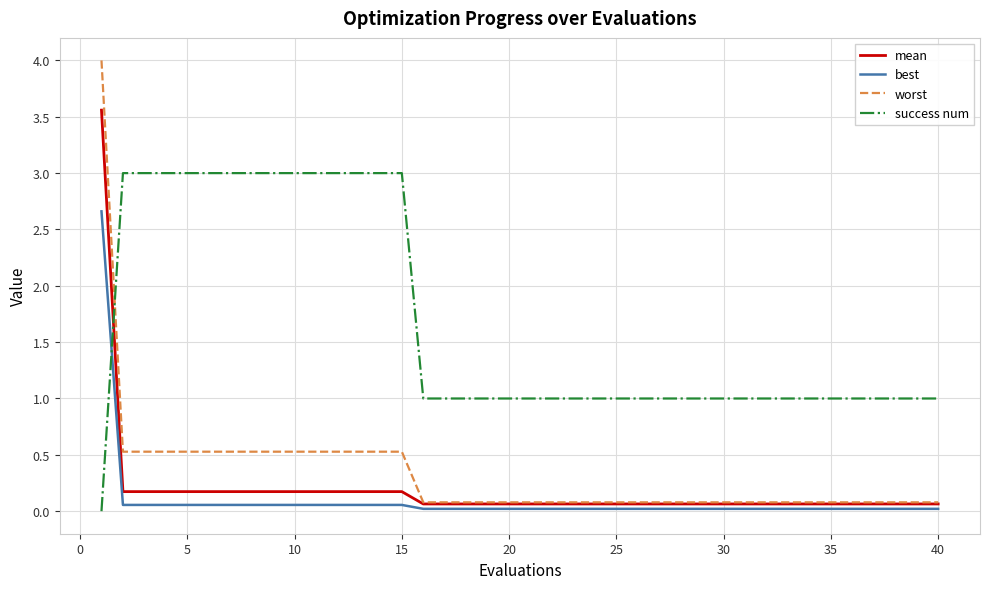

Which series has the widest spread of values?

worst